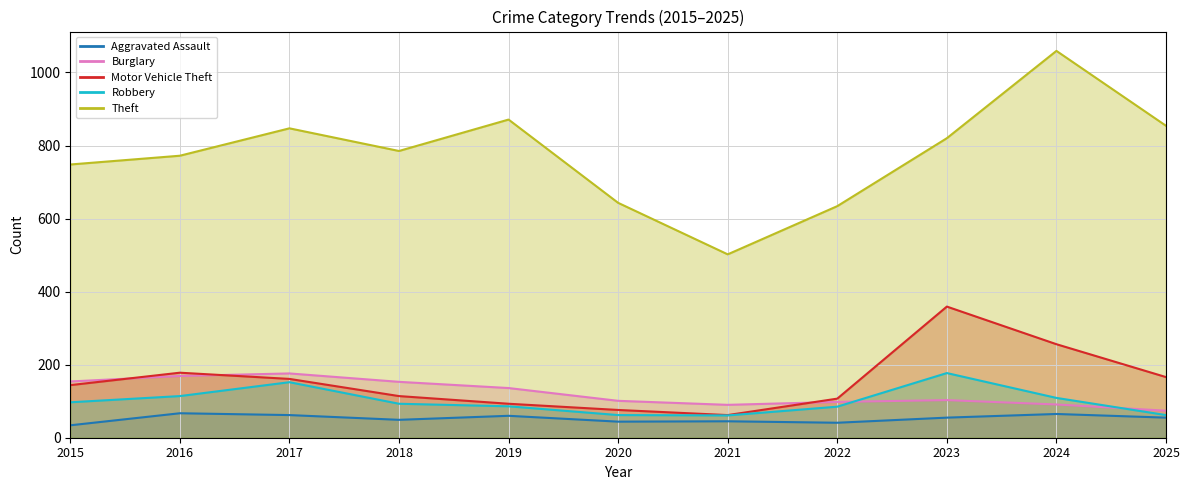

Where is Motor Vehicle Theft nearest to the value 210?

2016